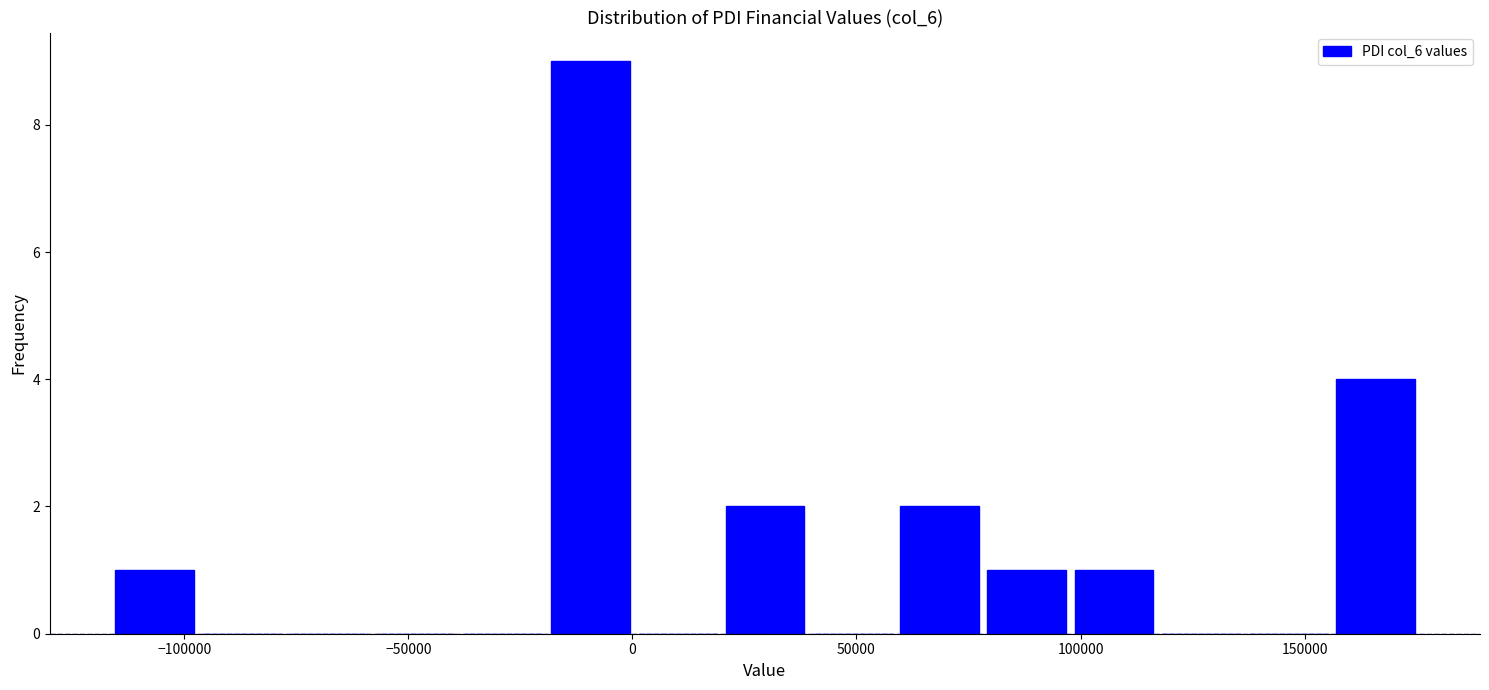

Around what value on the x-axis is the tallest bar? Give the approximate position of its centre, as read against the axis.

-10000